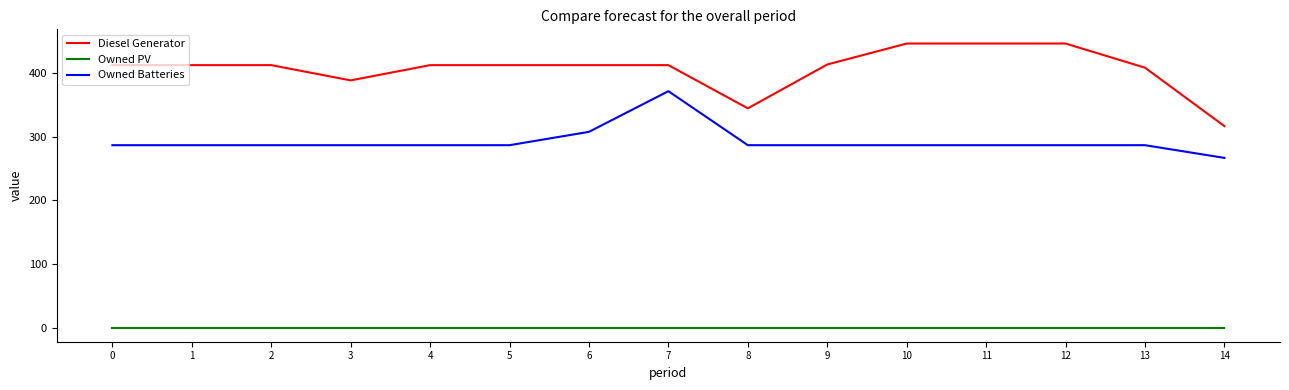

How many lines are shown in the chart?

3